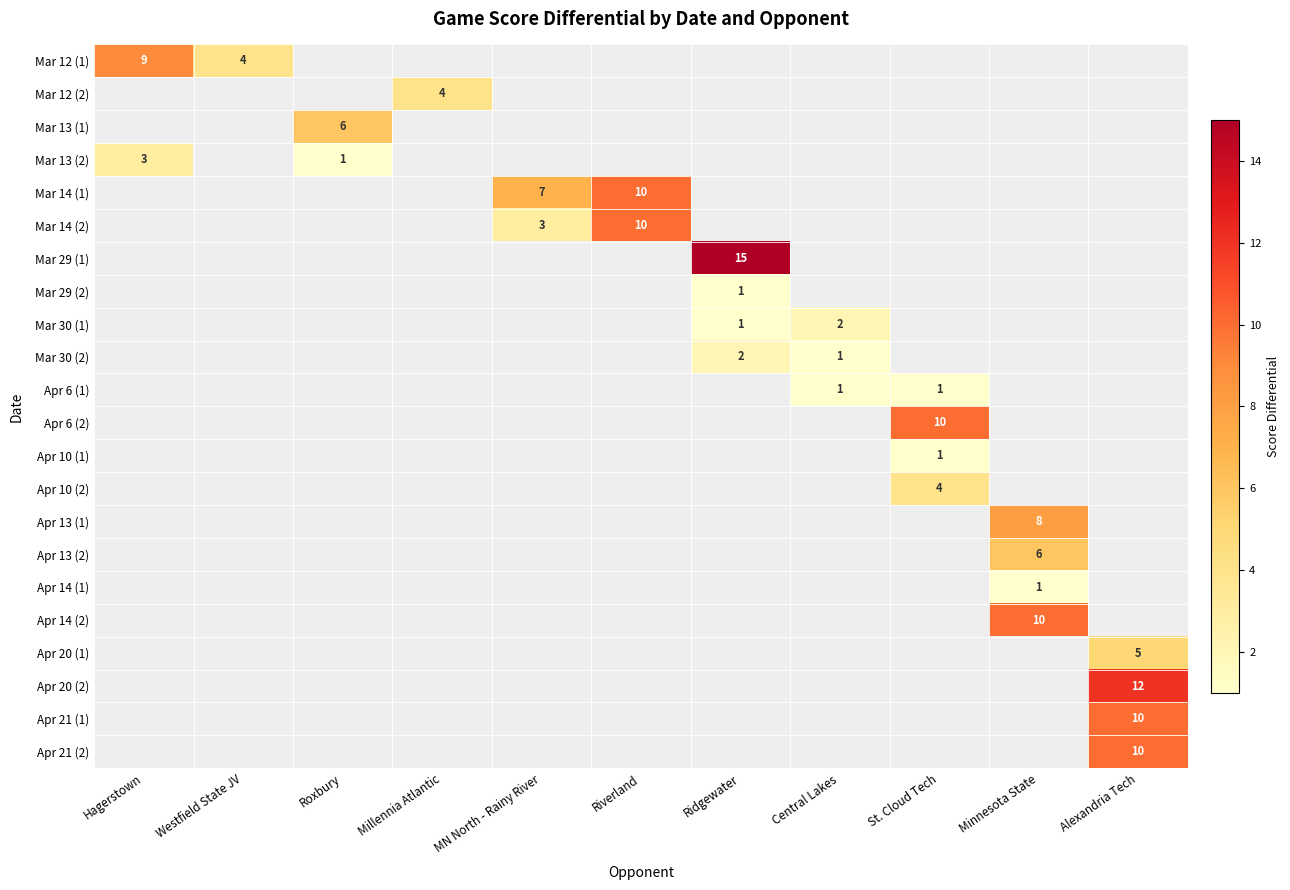

Is it true that Apr 6 (1) equals 2 at Central Lakes?

False